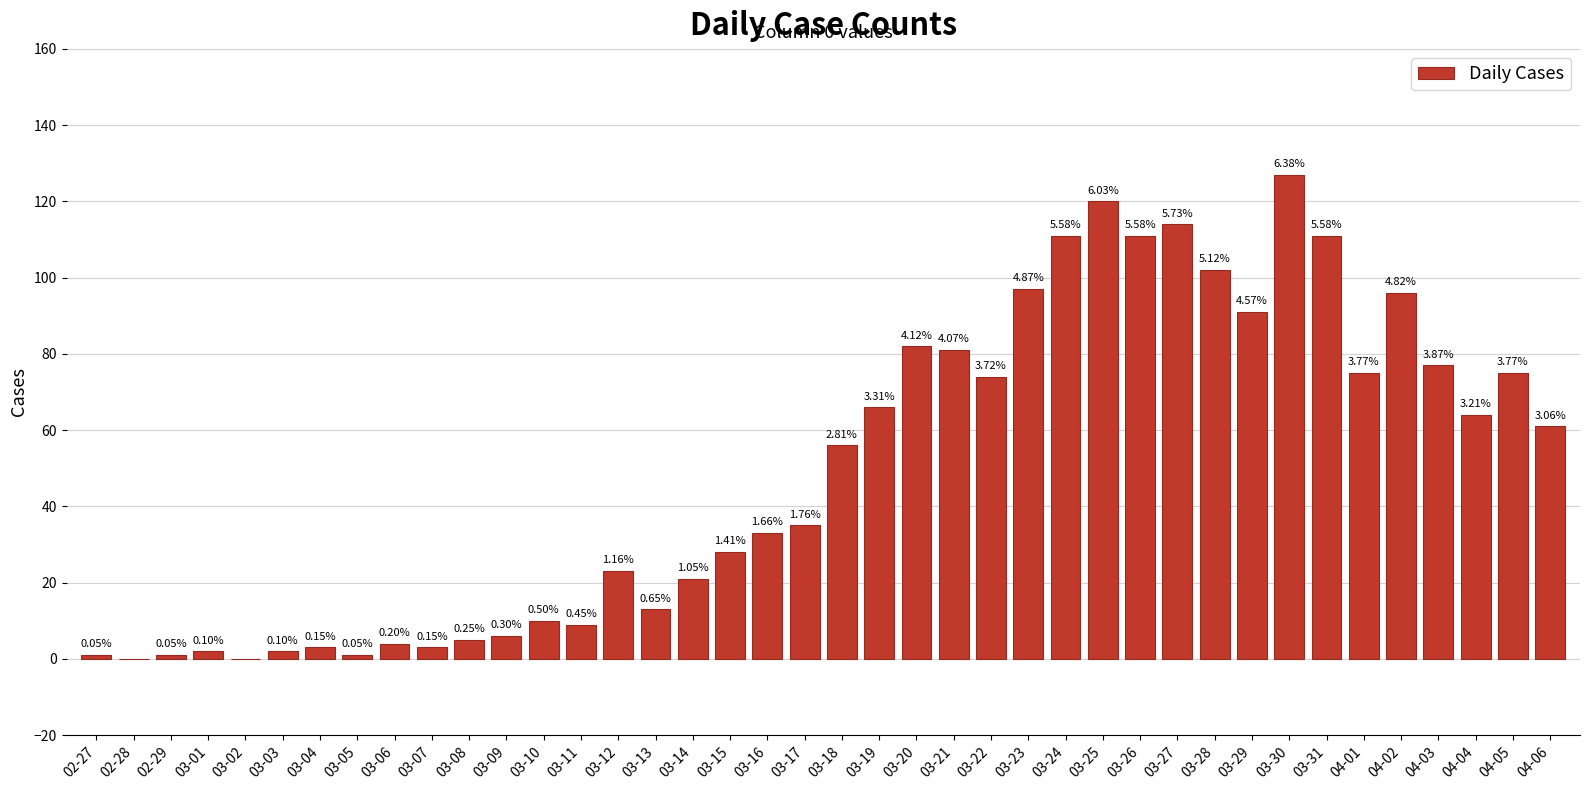

Reading right to left, list all the values displayed in this chart.

61	75	64	77	96	75	111	127	91	102	114	111	120	111	97	74	81	82	66	56	35	33	28	21	13	23	9	10	6	5	3	4	1	3	2	0	2	1	0	1